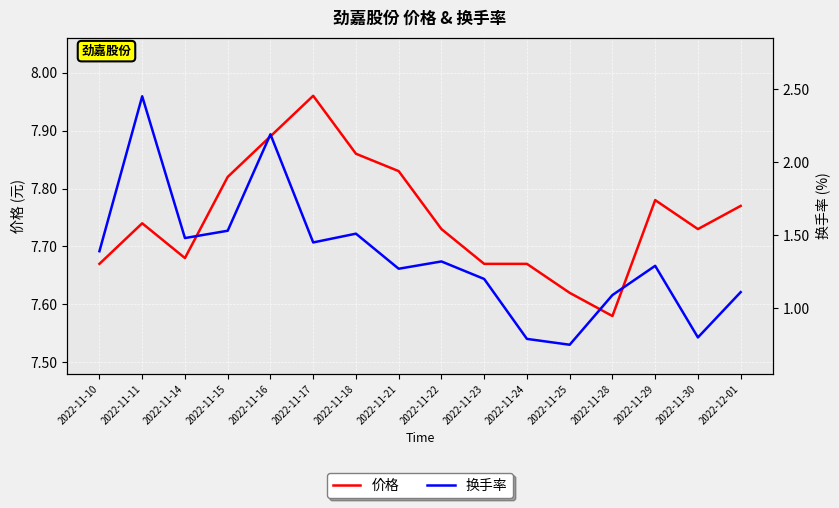

What is the total value across all series at 2022-11-11?

10.2